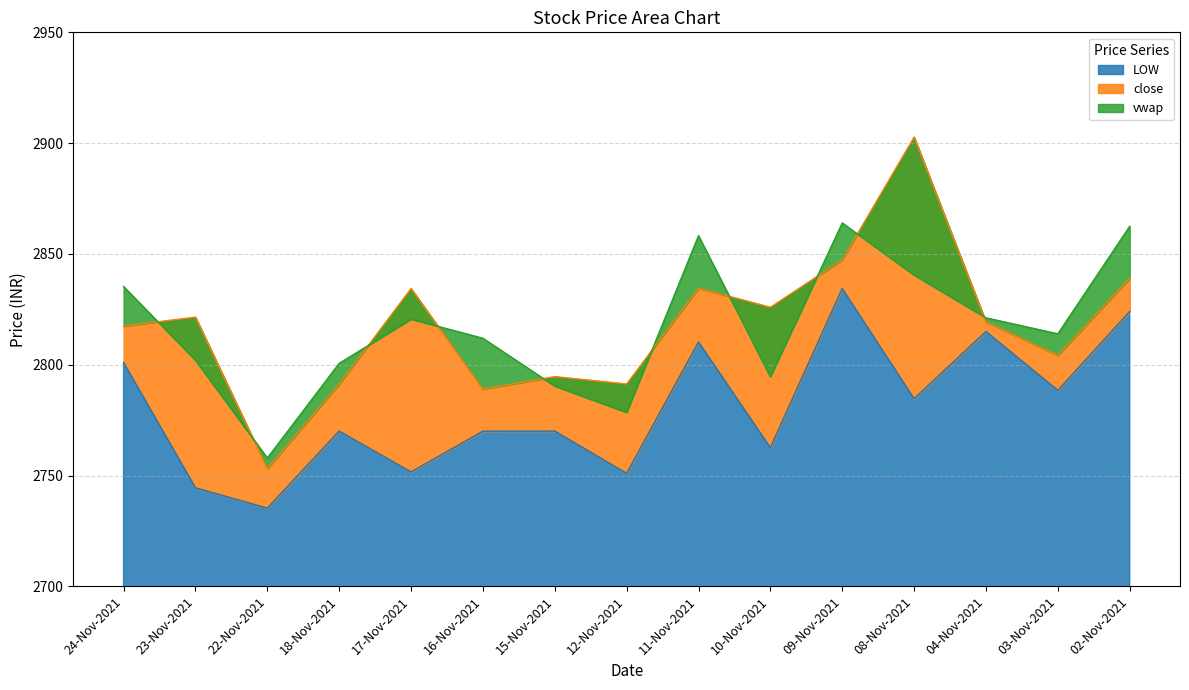

Is the value of close at 22-Nov-2021 greater than the value of LOW at 16-Nov-2021?

No